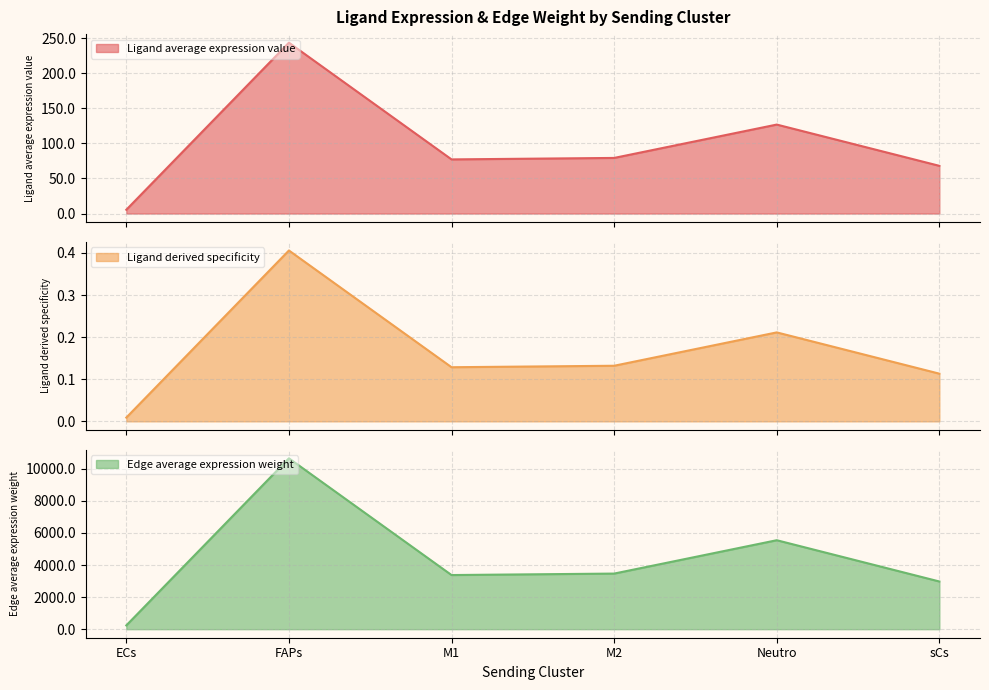

What is the minimum value for Edge average expression weight?

235.2